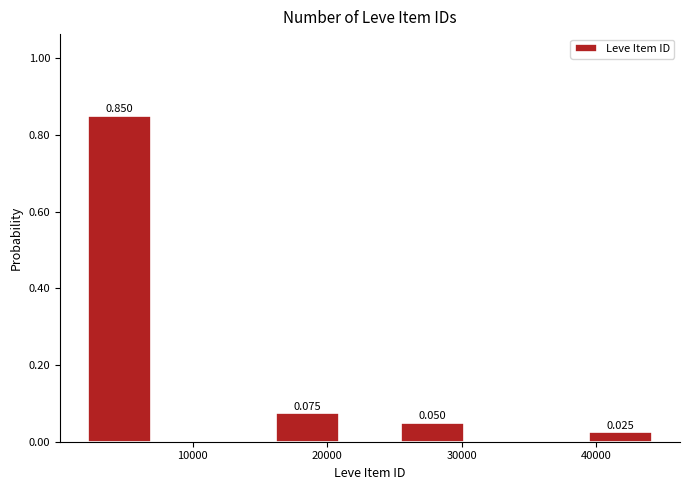

Over which range of the x-axis is the bar tallest?

2000 to 7000